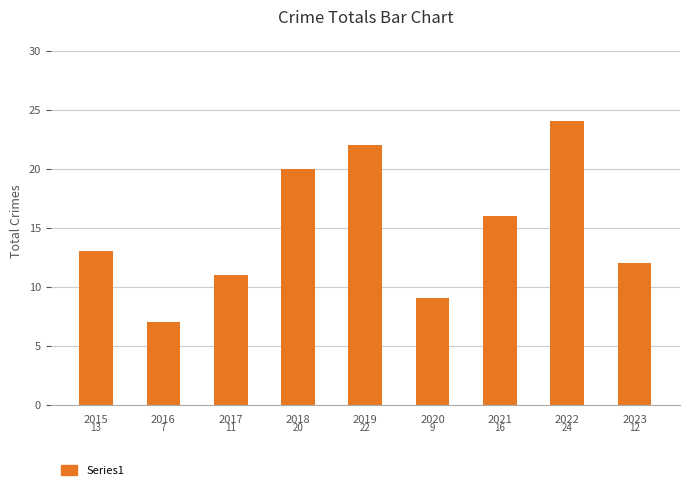

Does the chart contain stacked bars?

No